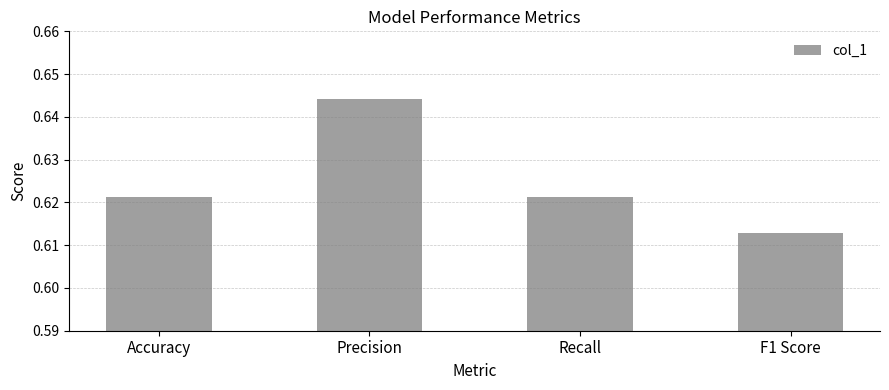

Which category has the highest value across all series?

Precision